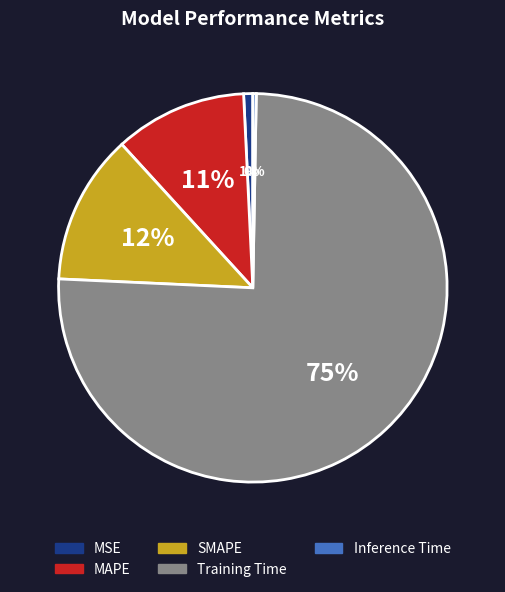

How many segments does this pie chart have?

5